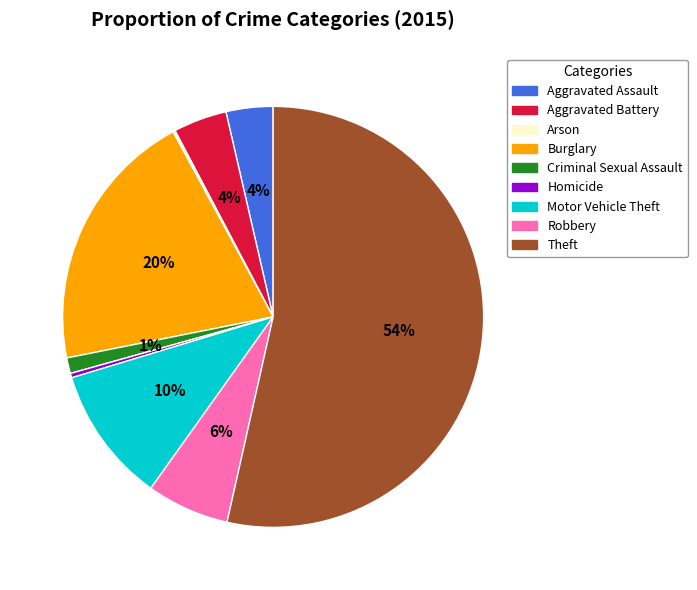

To the nearest percent, what is the average slice percentage?

11%